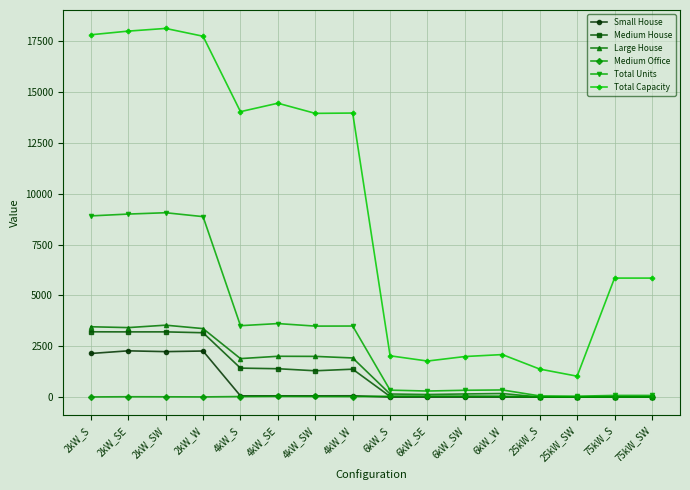

Is it true that Total Units equals 13073 at 2kW_SE?

False